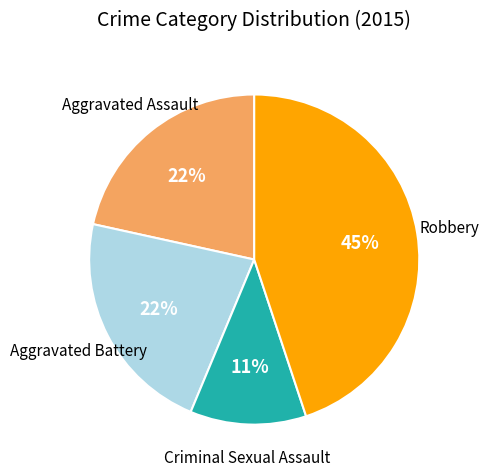

Does any single category account for the majority?

No